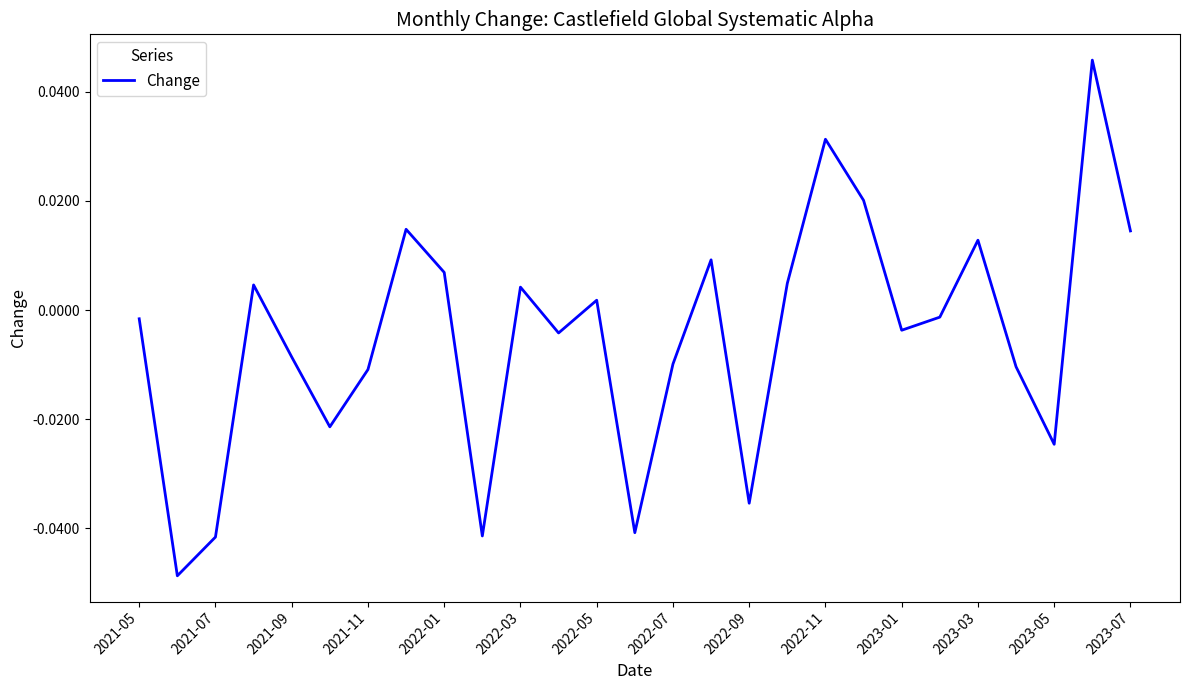

Does the chart display data point markers on the line(s)?

No